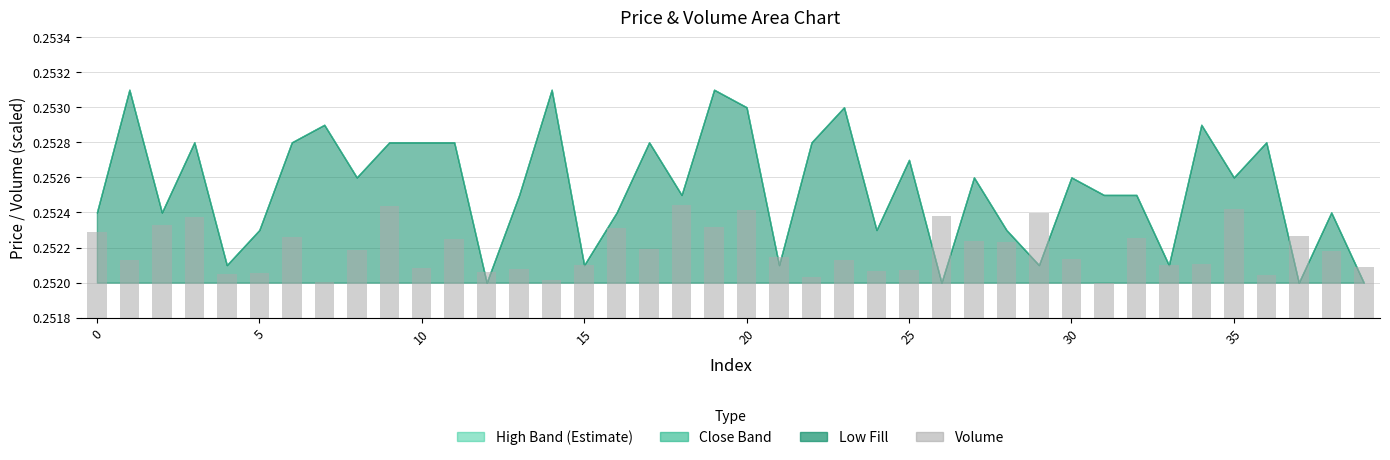

Count the values in the range 0 to 1.

40